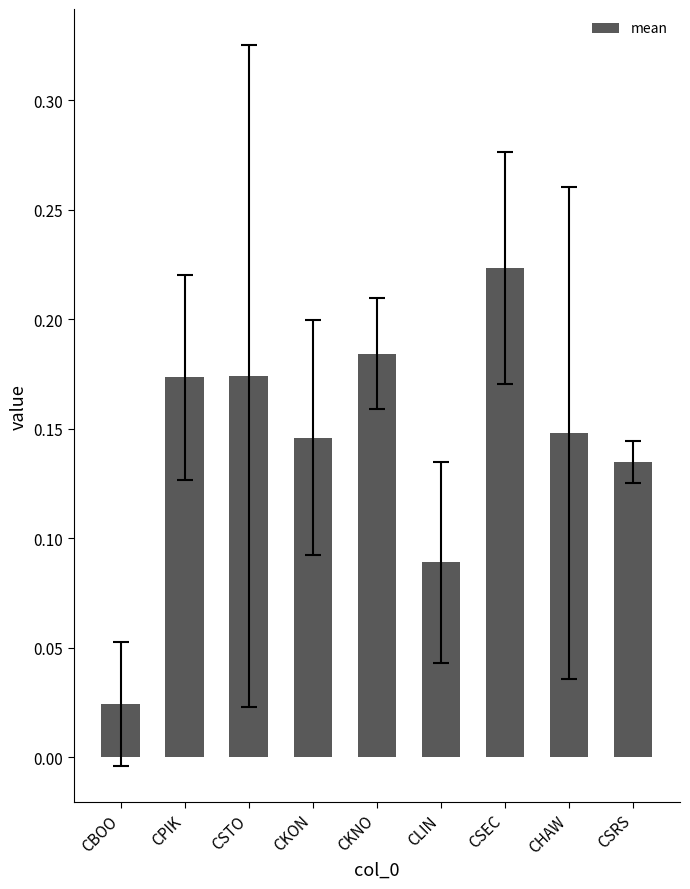

Does the chart contain stacked bars?

No